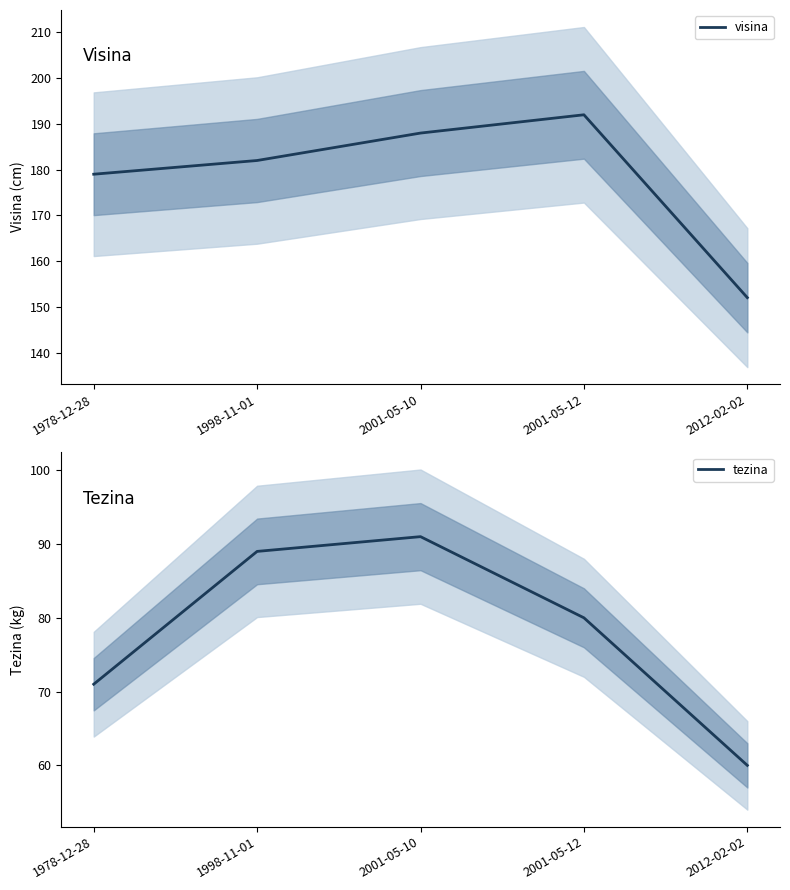

Between 2001-05-12 and 2012-02-02, which is larger?

2001-05-12